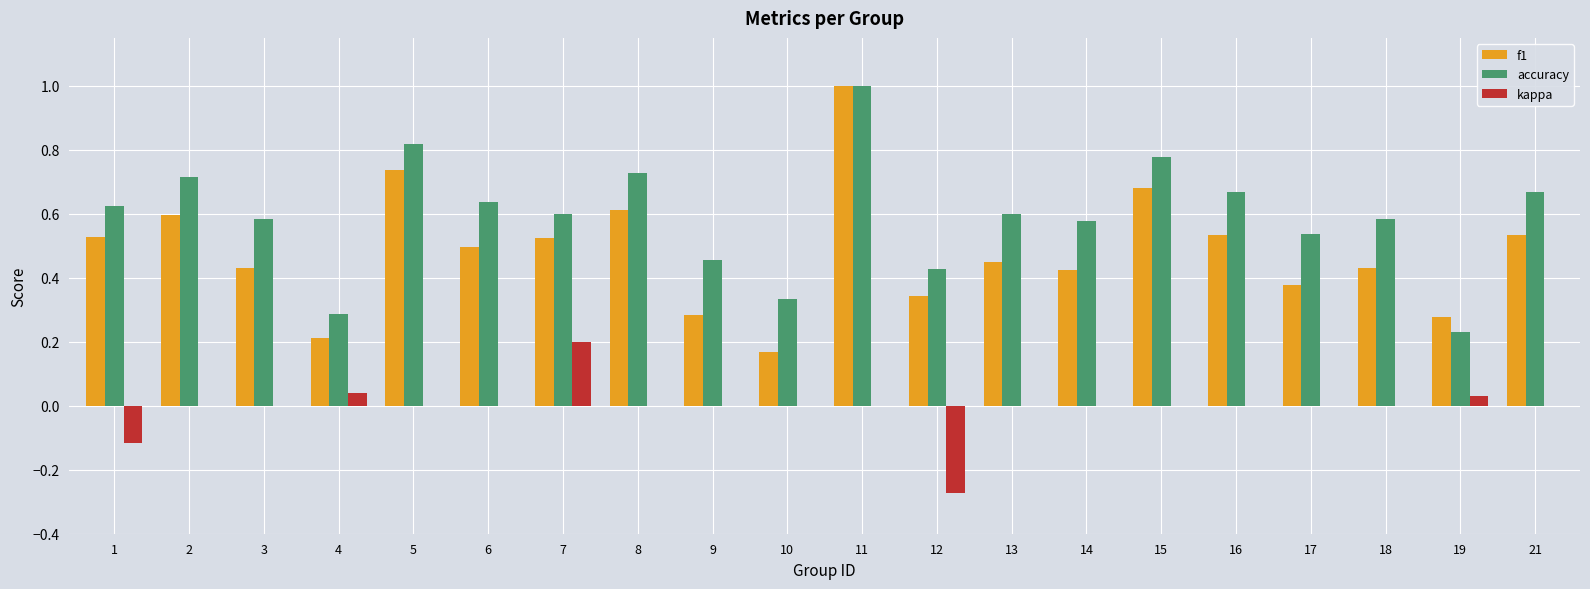

Which series changed the most between 4 and 5?

accuracy